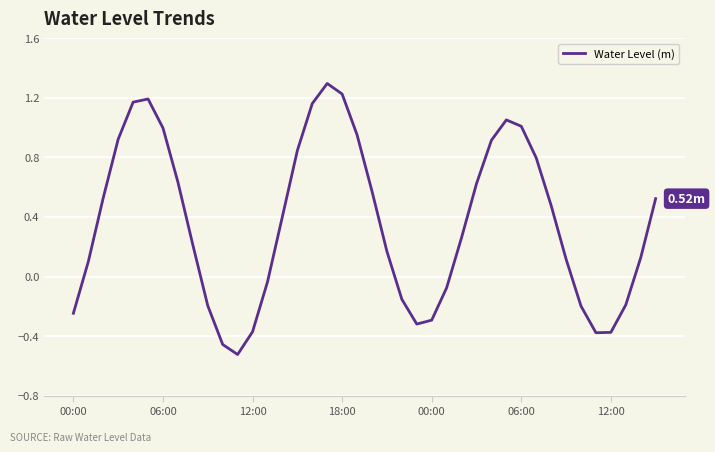

How many interior local peaks (higher than both neighbors) does the data have?

3